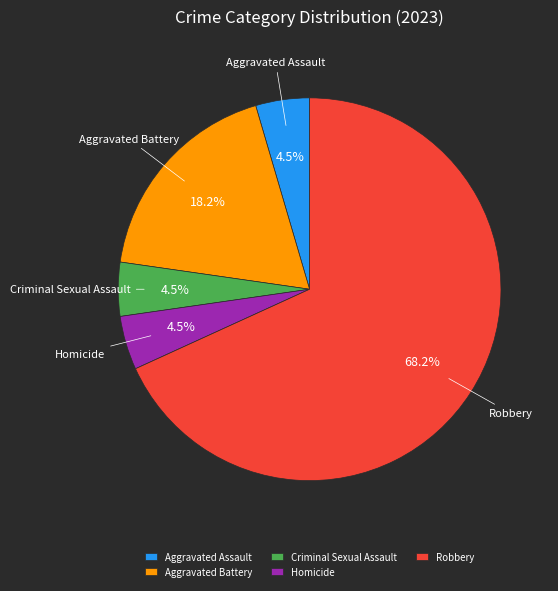

What is the largest slice in the pie chart?

Robbery